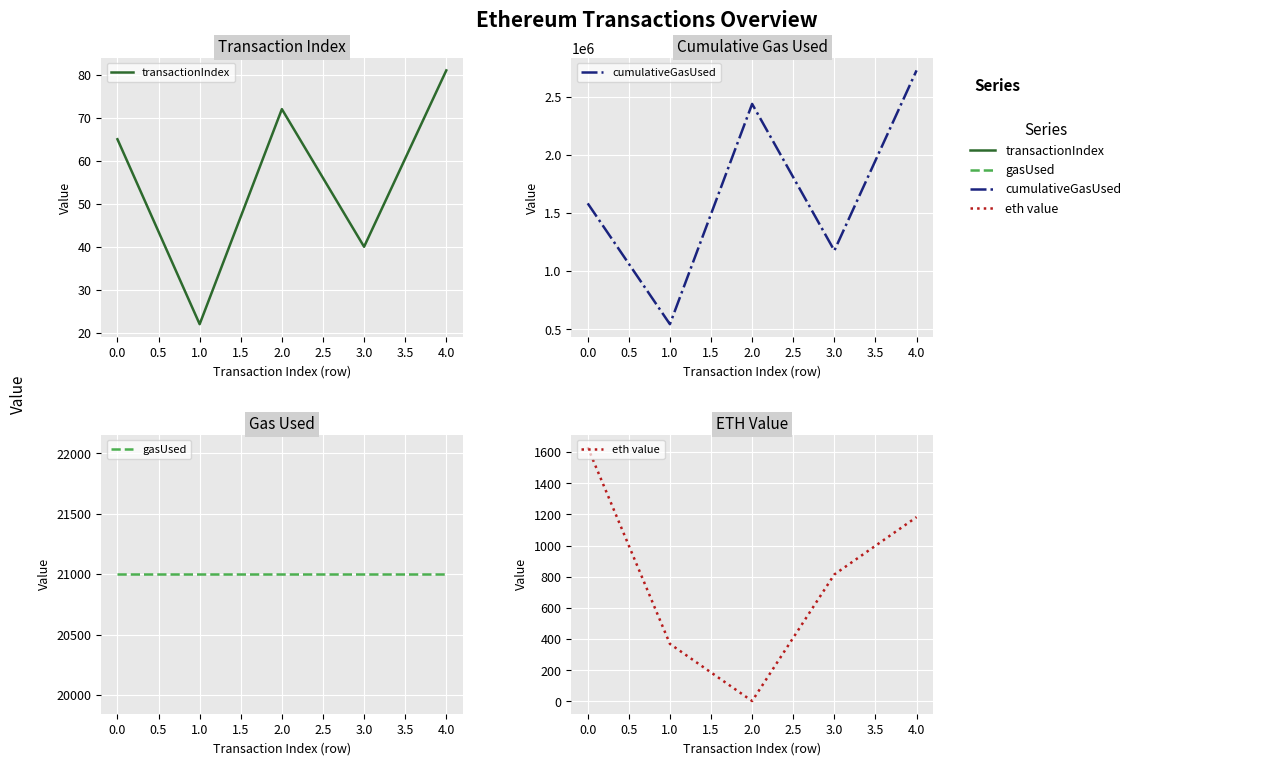

Does the chart display data point markers on the line(s)?

No